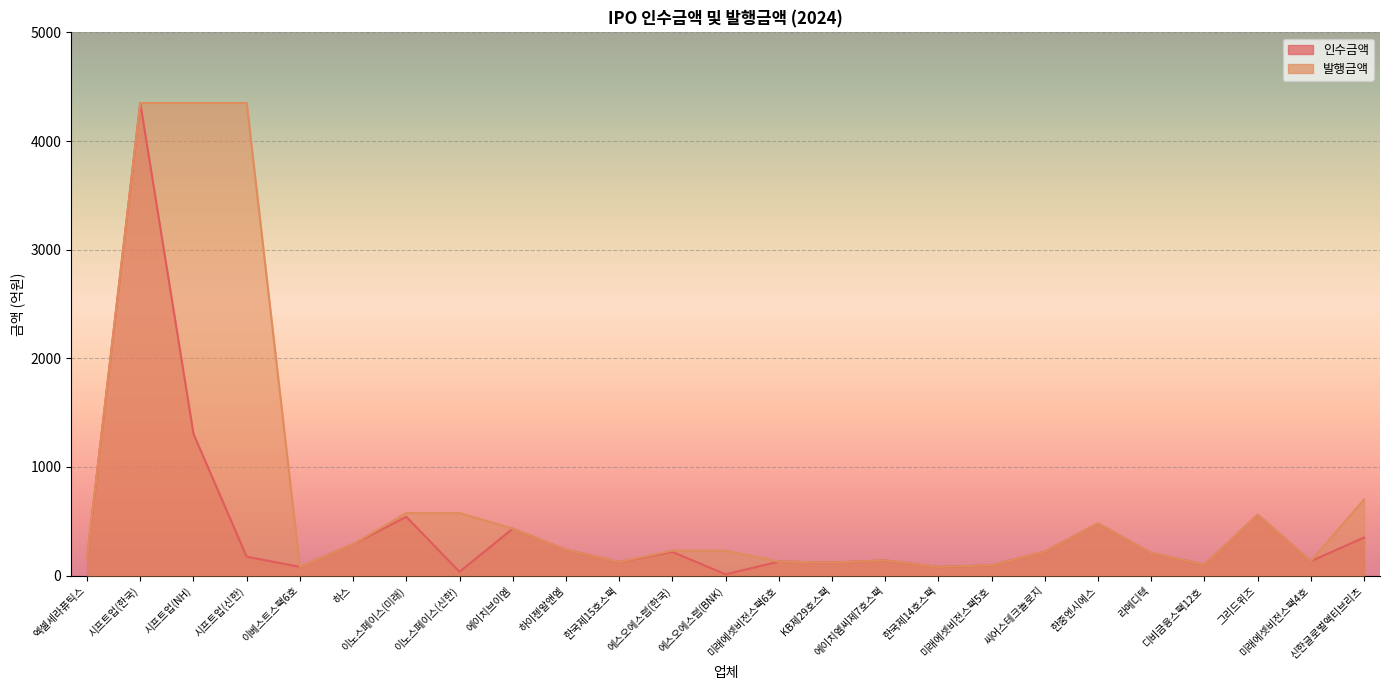

What are all the series names shown in the legend?

인수금액, 발행금액